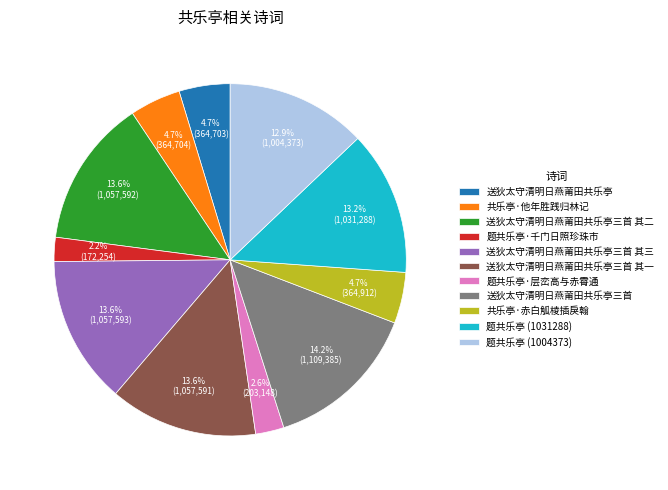

What percentage is the 送狄太守清明日燕莆田共乐亭 slice, to the nearest percent?

5%